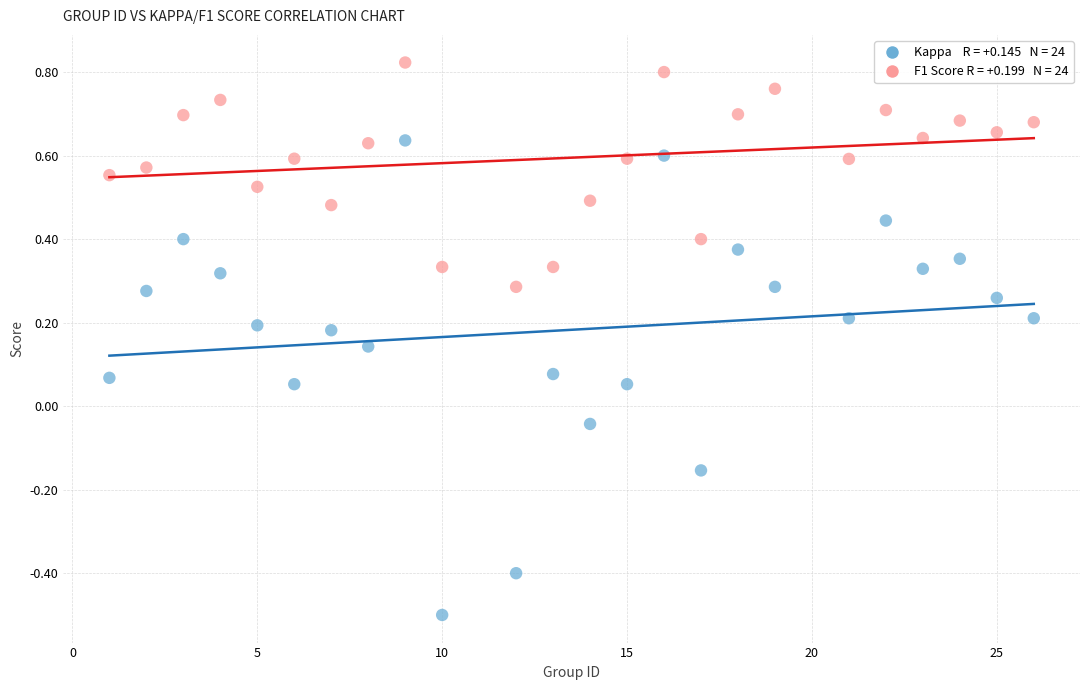

Across all data points, what is the range of Y values (max minus min)?

1.3